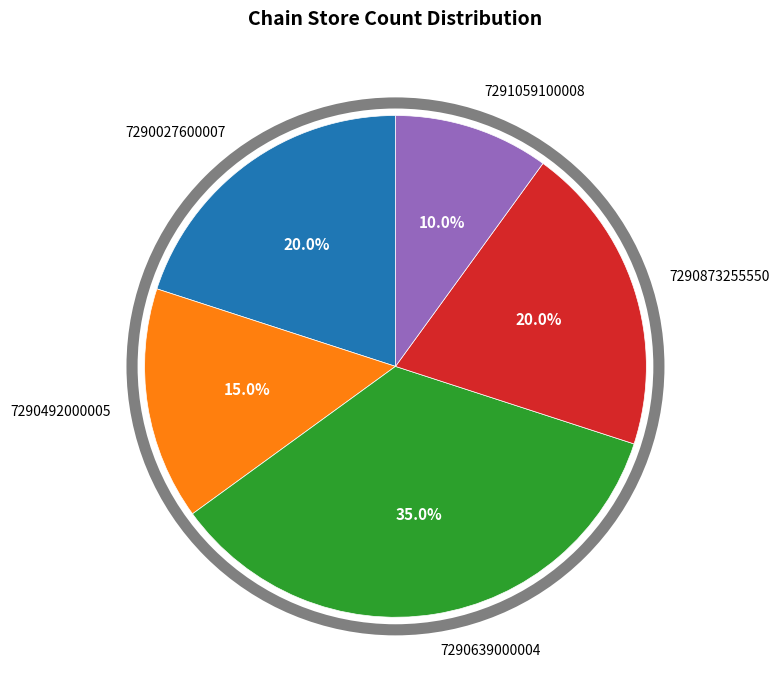

True or false: 7290027600007 accounts for 20% of the total.

True